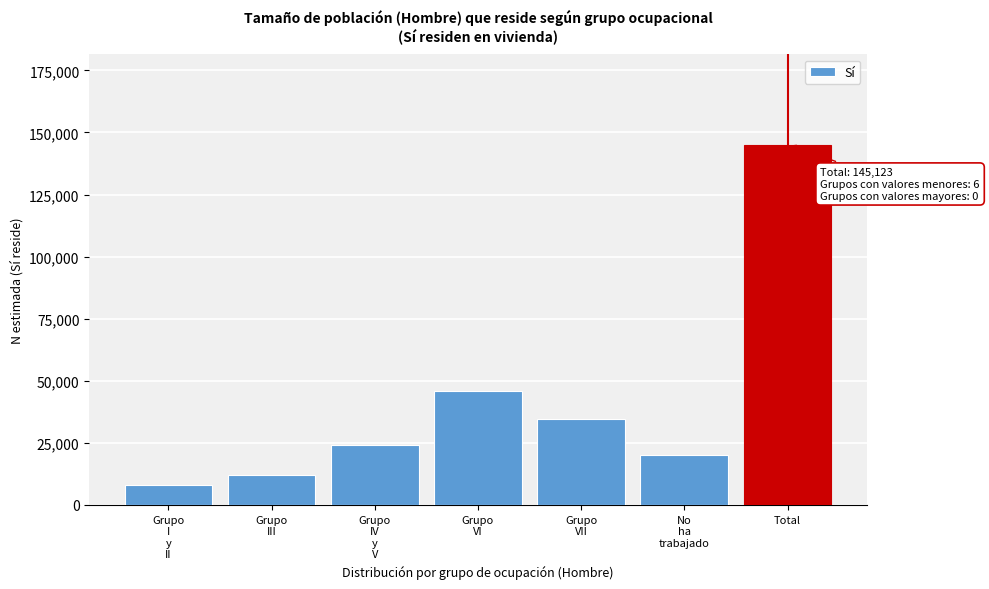

Reading right to left, extract all data points from this chart.

145123	20048	34700	45814	24117	12233	8212